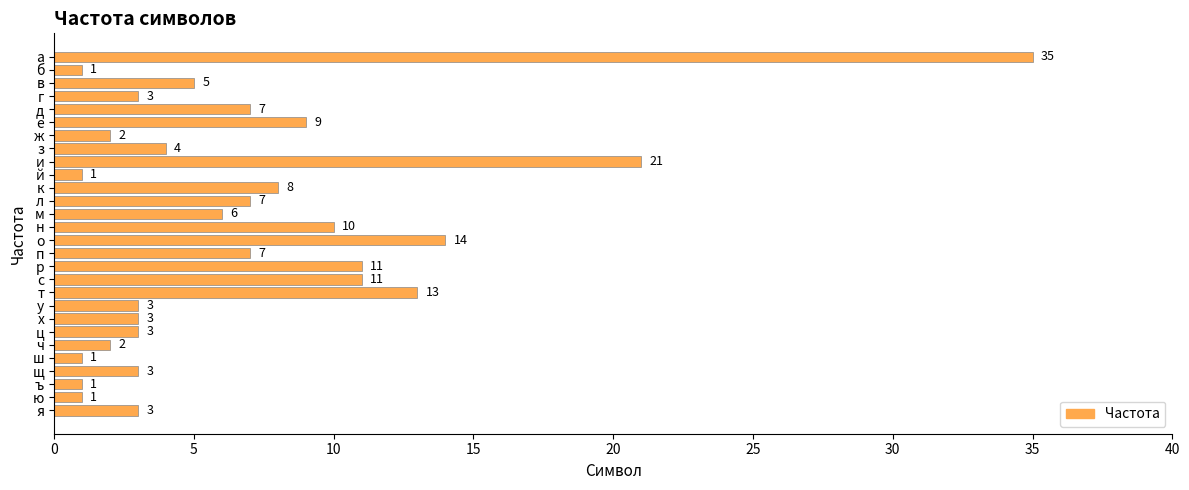

Between и and е, which is larger?

и